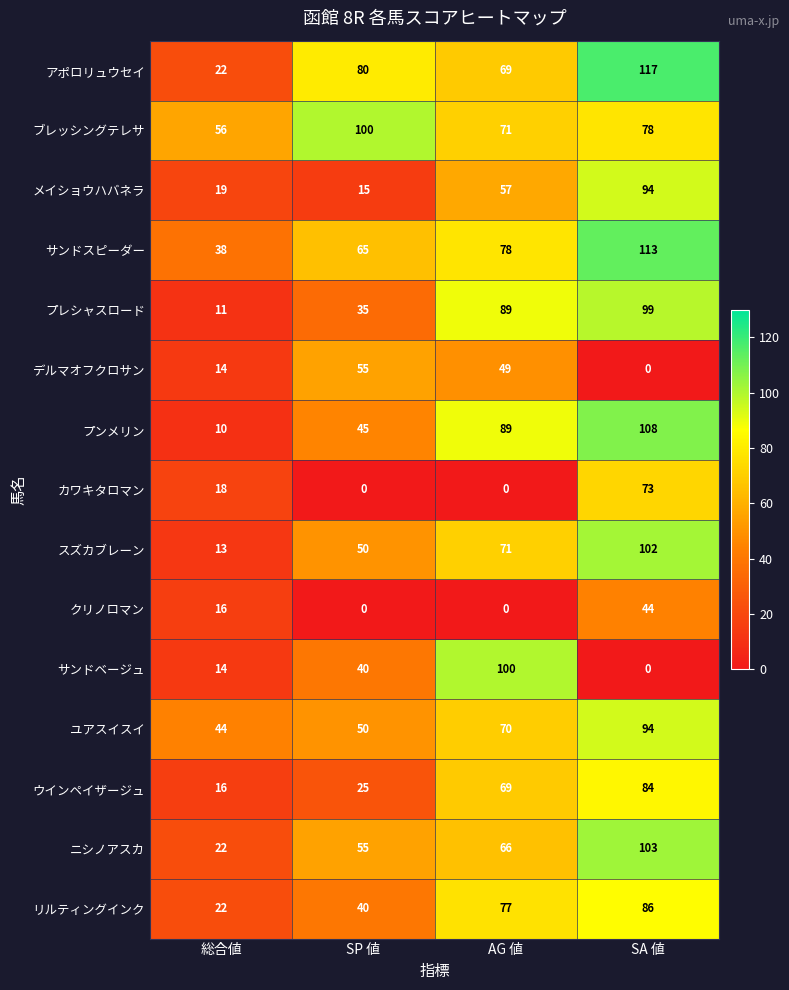

What is the average value of the デルマオフクロサン series?

30